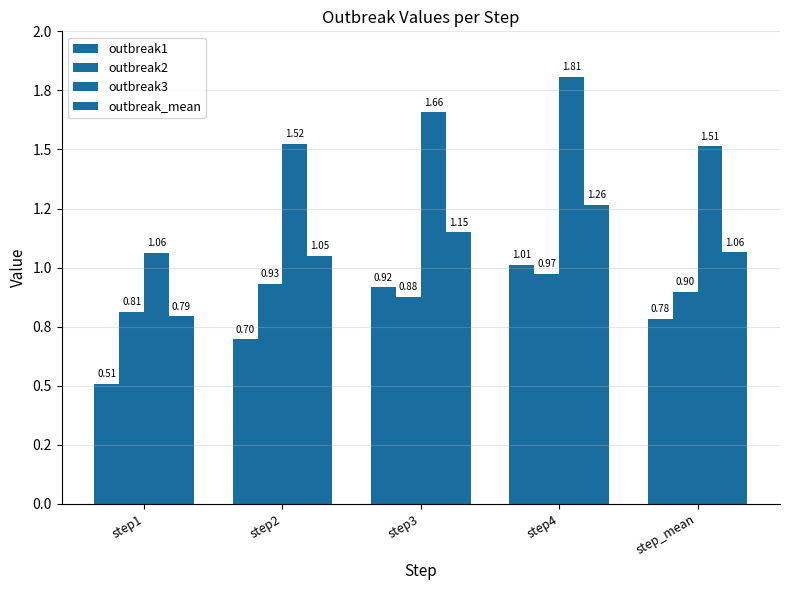

At which label does outbreak_mean first exceed 1?

step2